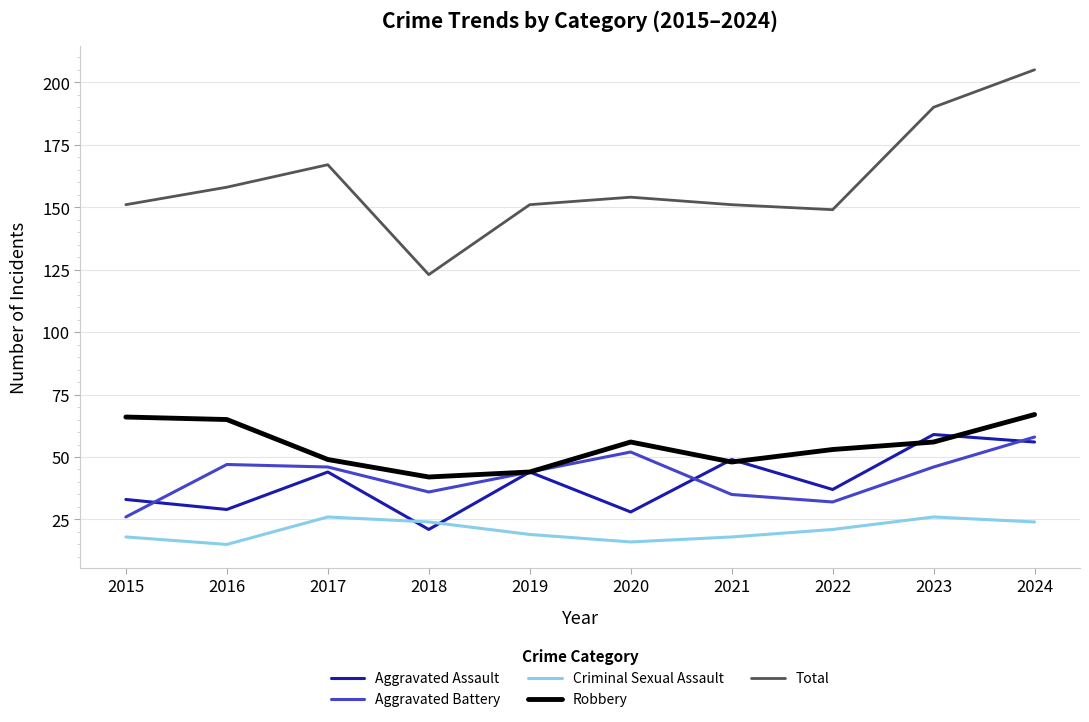

At 2018, list the series in order from smallest to largest.

Aggravated Assault, Criminal Sexual Assault, Aggravated Battery, Robbery, Total